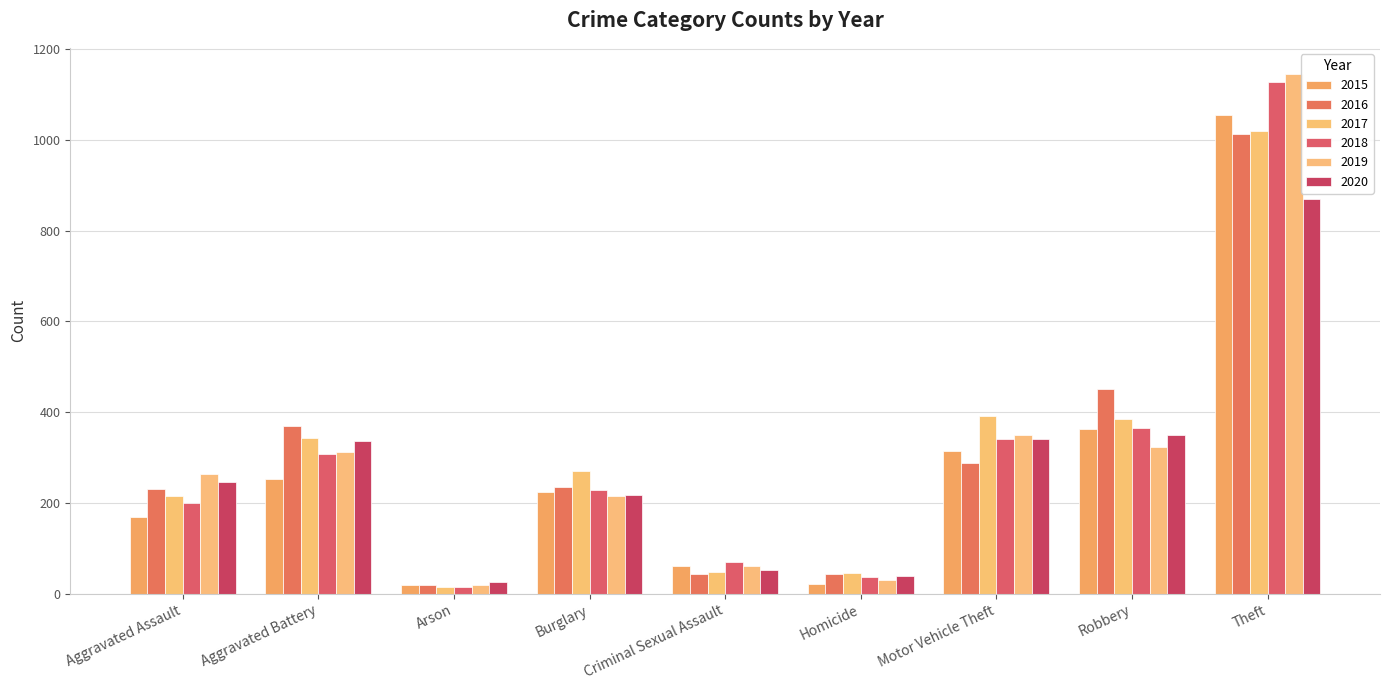

What is the label of the 7th bar from the right?

Arson